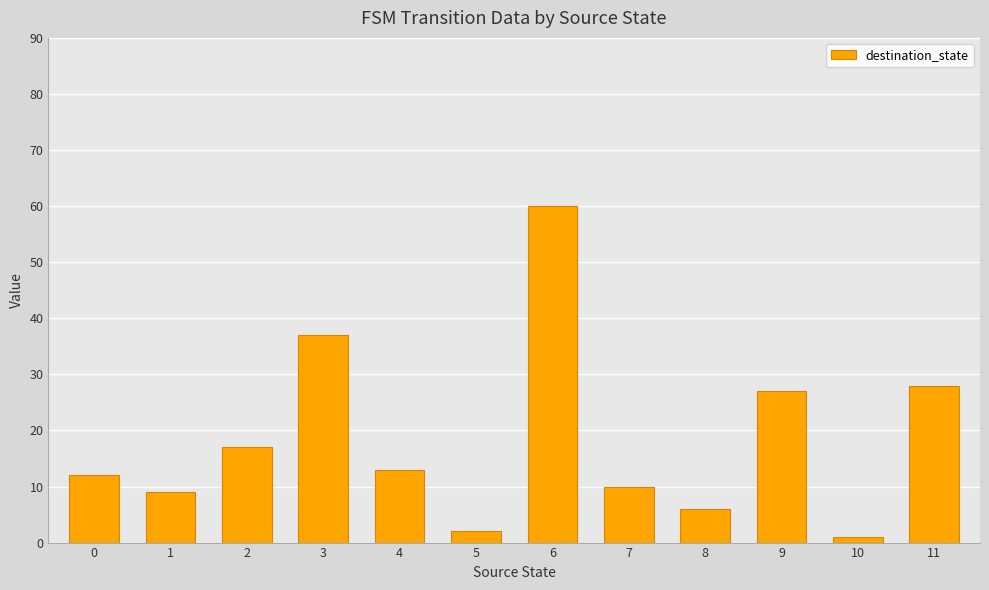

What is the value of the 6th bar from the left?

2